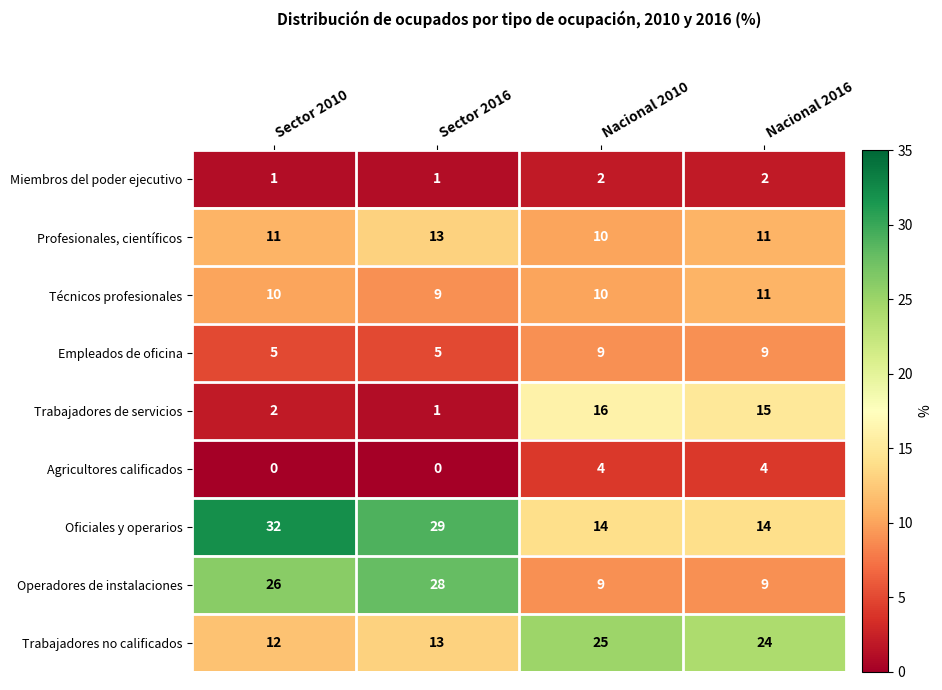

What is the maximum value shown in the chart?

32